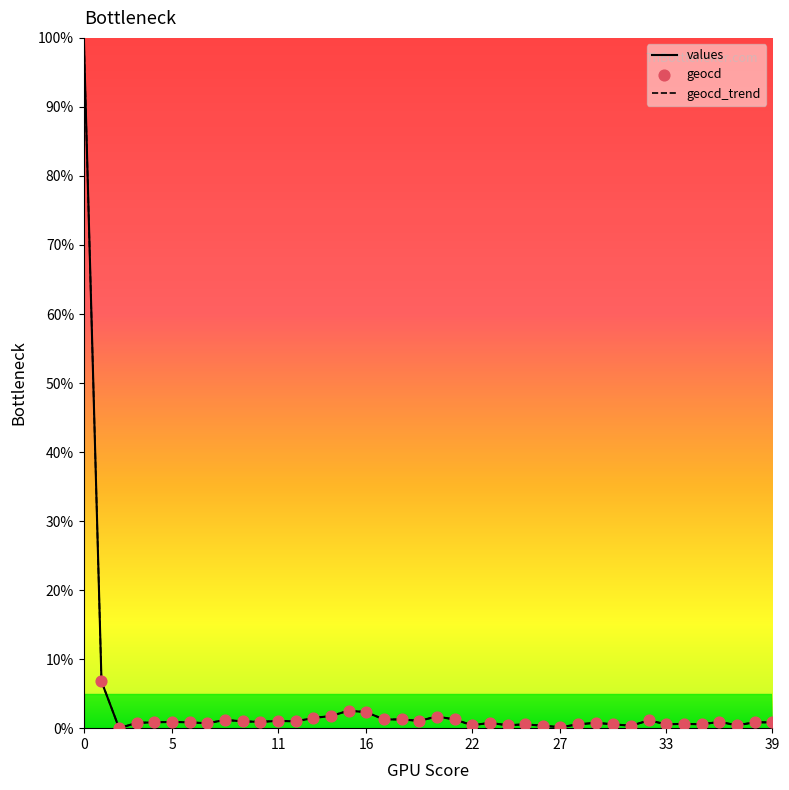

What is the greatest value displayed?

100.0